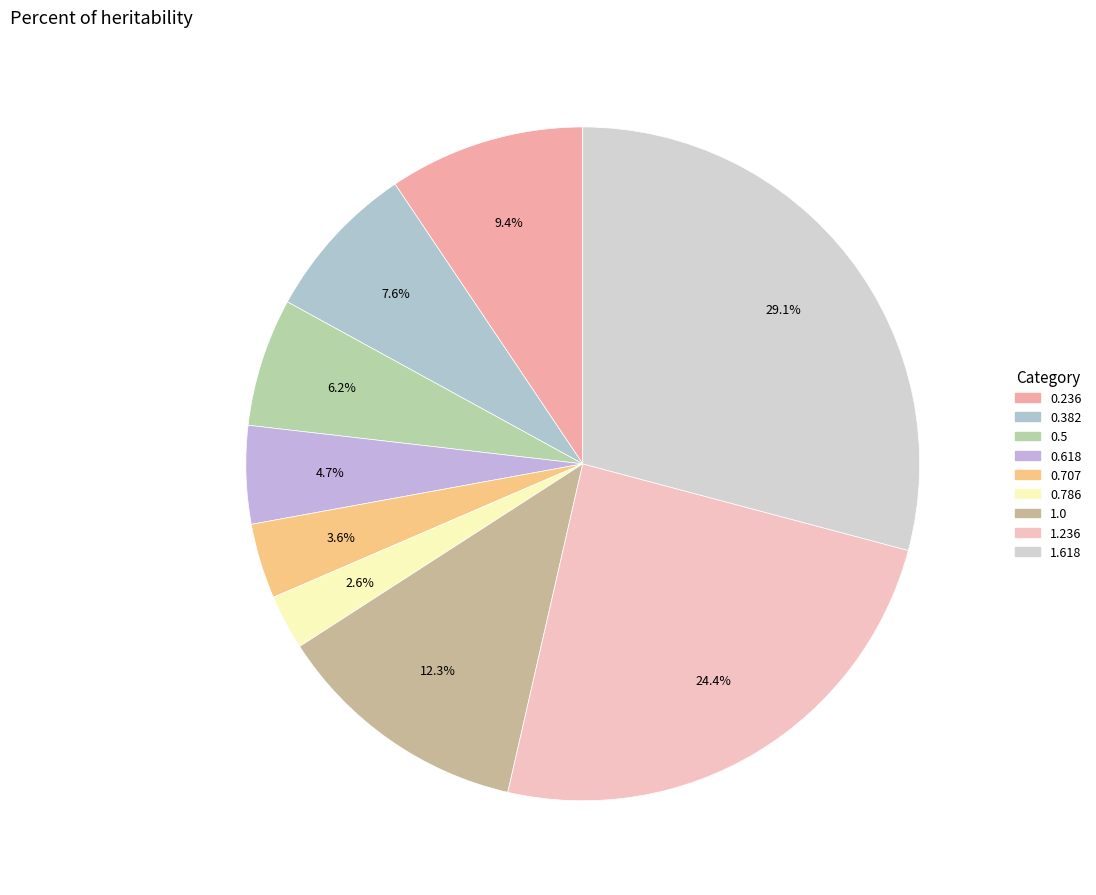

What is the change in value from 0.786 to 1.618?

+19628.9